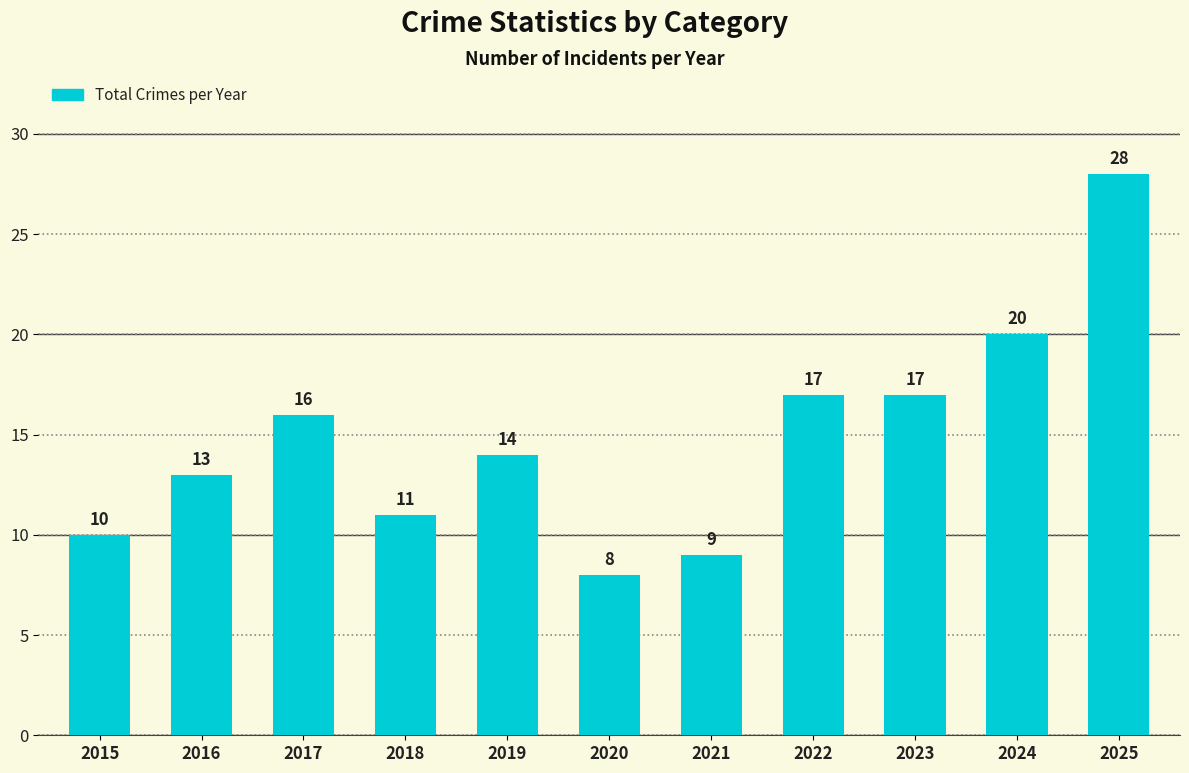

Reading left to right, list all the values displayed in this chart.

2015=10	2016=13	2017=16	2018=11	2019=14	2020=8	2021=9	2022=17	2023=17	2024=20	2025=28